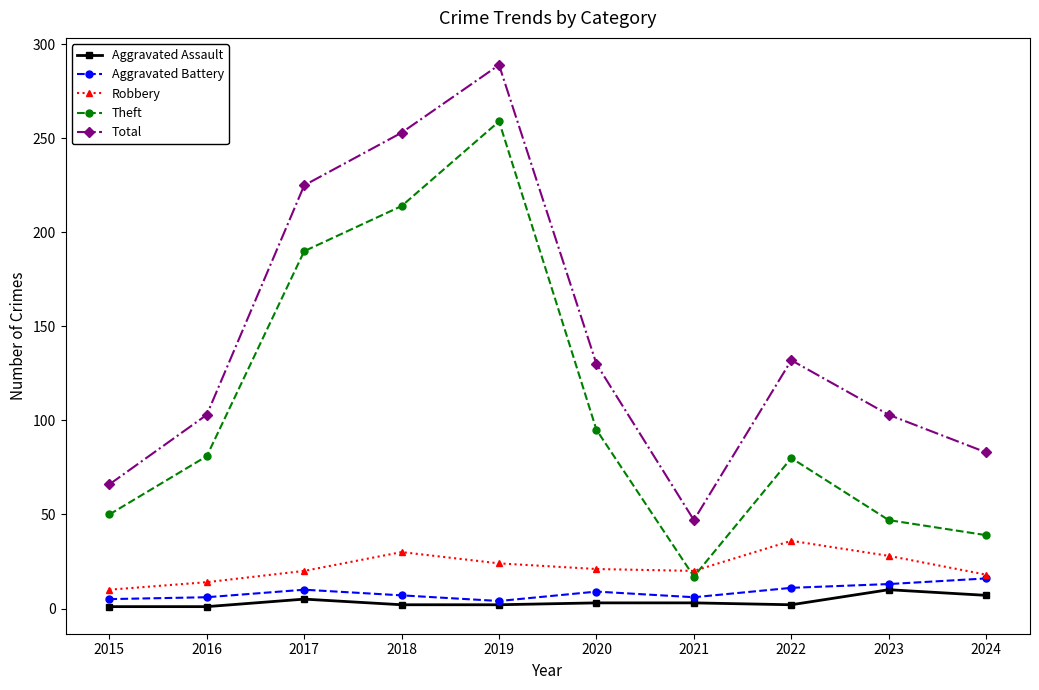

True or false: Total and Theft cross at least once.

False